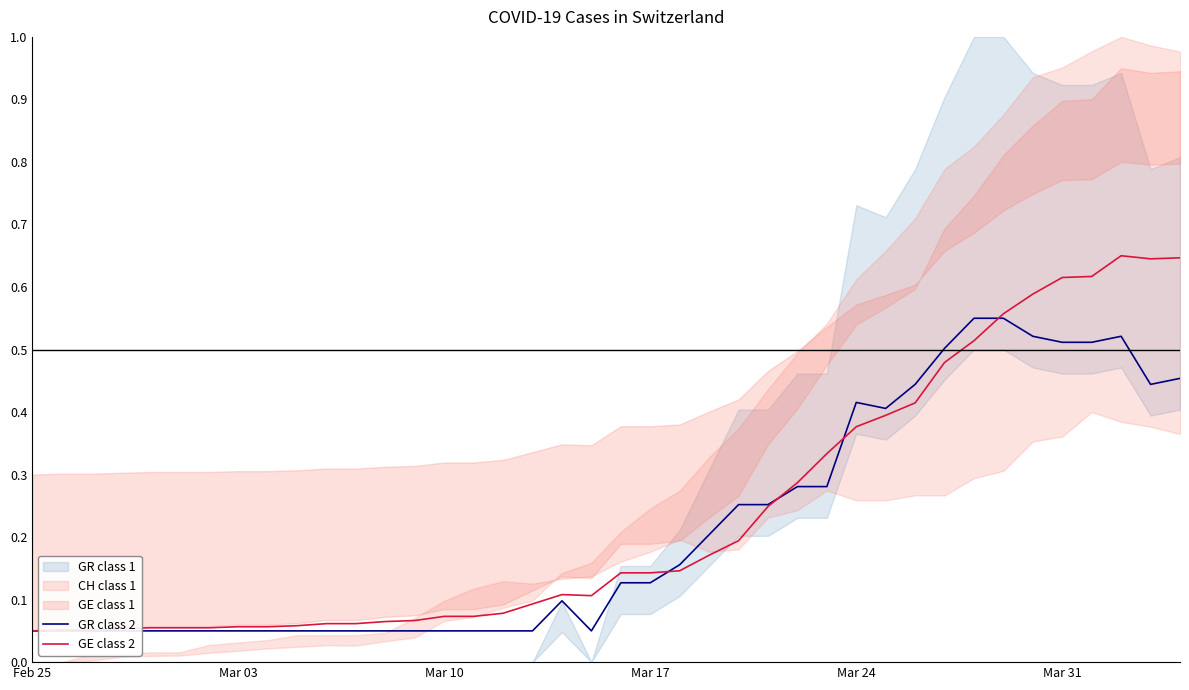

Is it true that GE class 2 equals 0.0 at Mar 03?

False